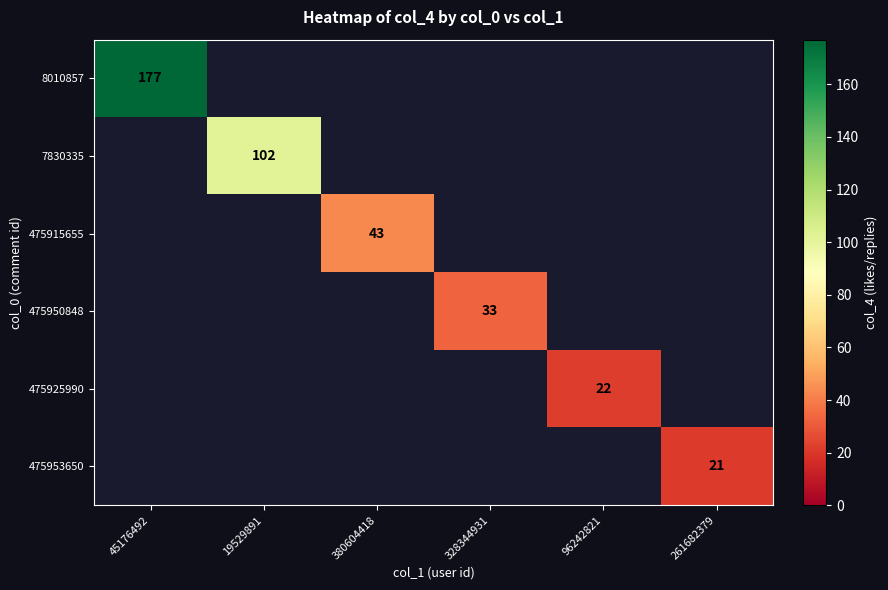

Rank the series by their maximum value, from highest to lowest.

8010857, 7830335, 475915655, 475950848, 475925990, 475953650